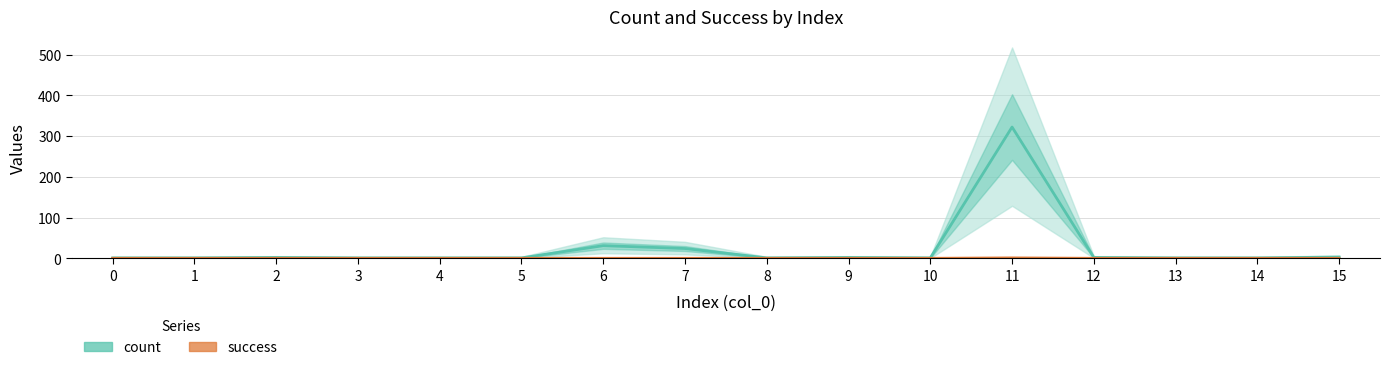

List the series in order of their peak value, lowest first.

success, count